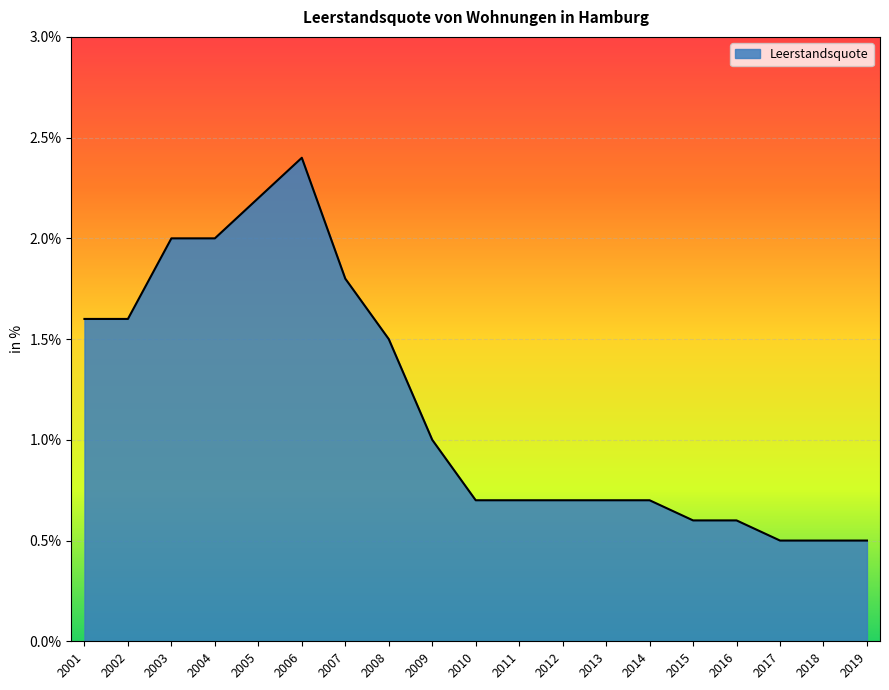

Between 2004 and 2007, which is larger?

2004